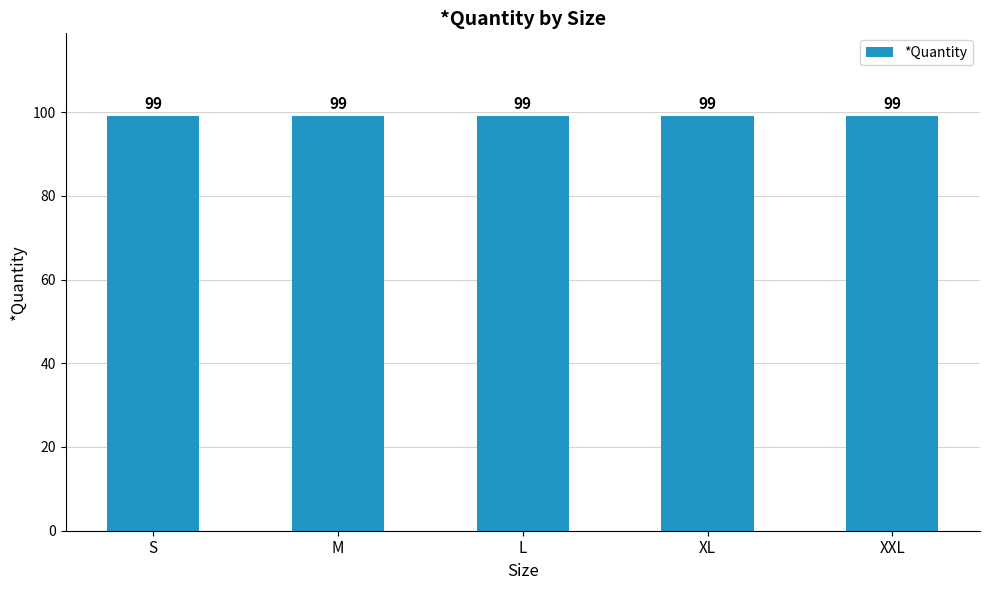

Which category has the lowest value in the *Quantity series?

S